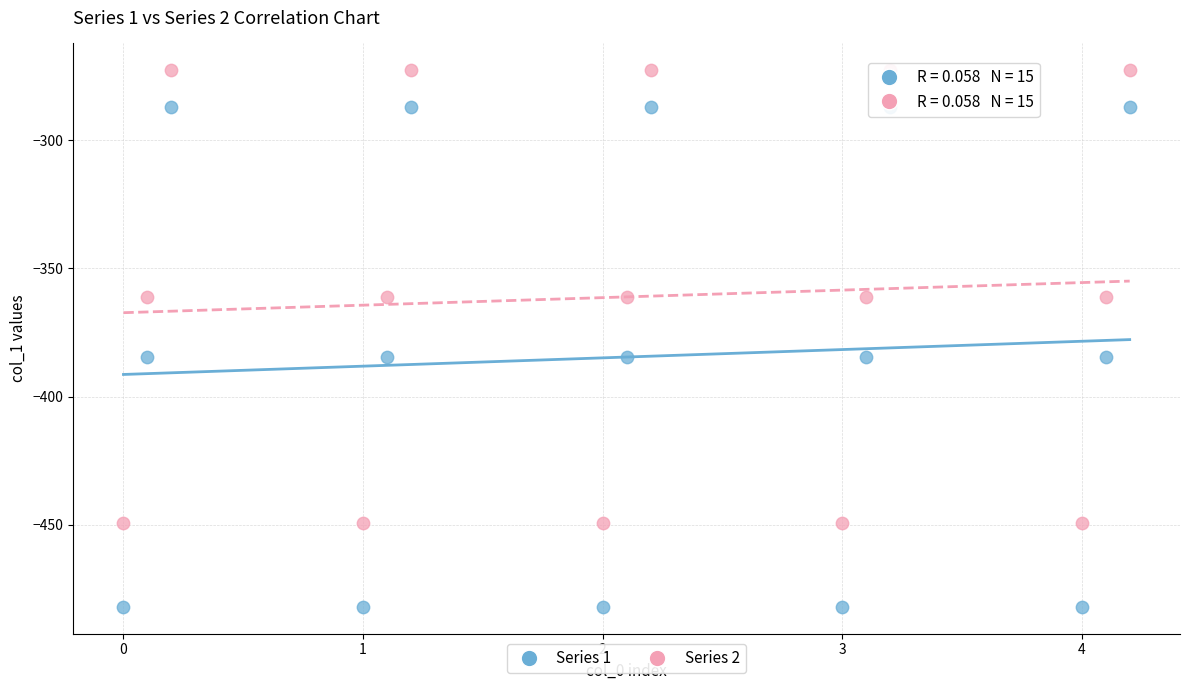

Which series has the largest Y range (max minus min)?

Series 1